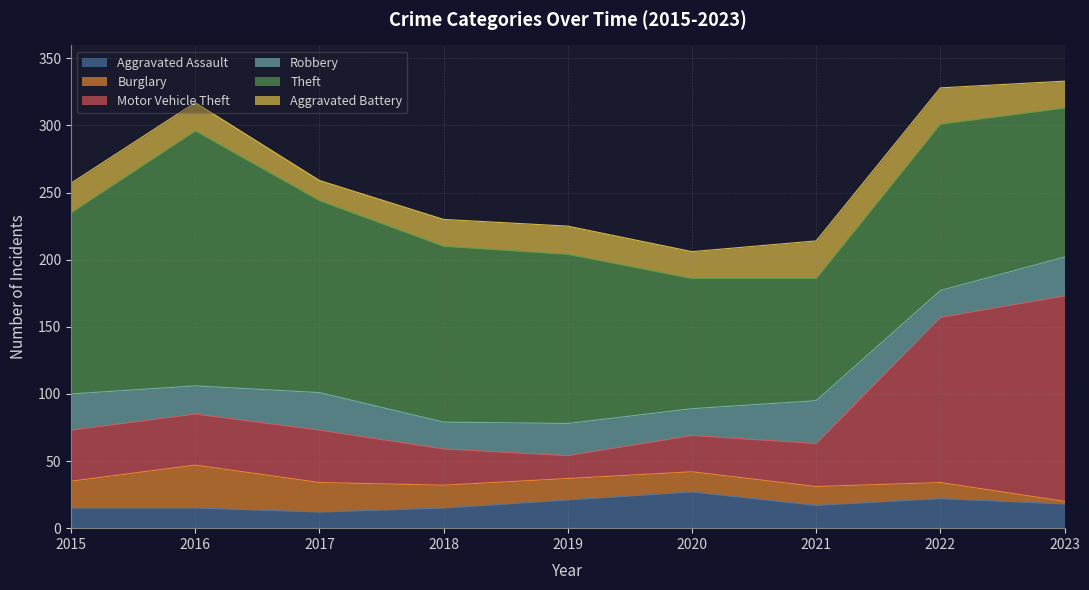

In Aggravated Battery, how many points are higher than both neighbors (excluding endpoints)?

2